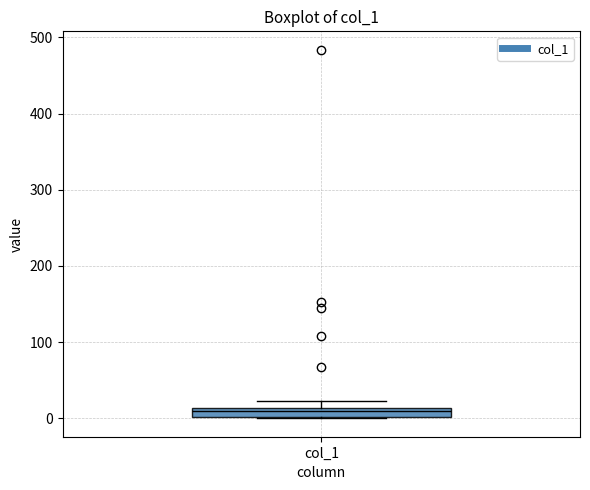

Where is the lower edge of the box for col_1 on the y-axis? The values are not printed on the chart, so give them approximately, as read against the axis.

0